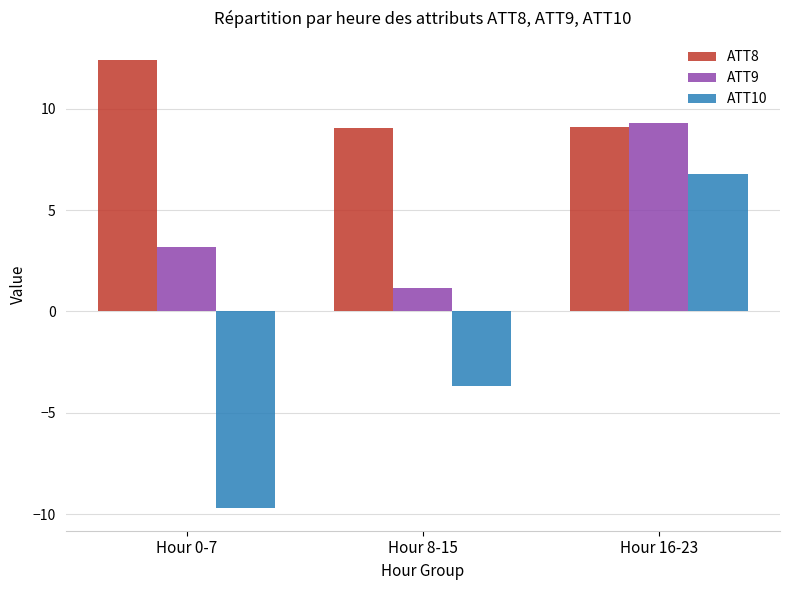

How many series are shown in this chart?

3